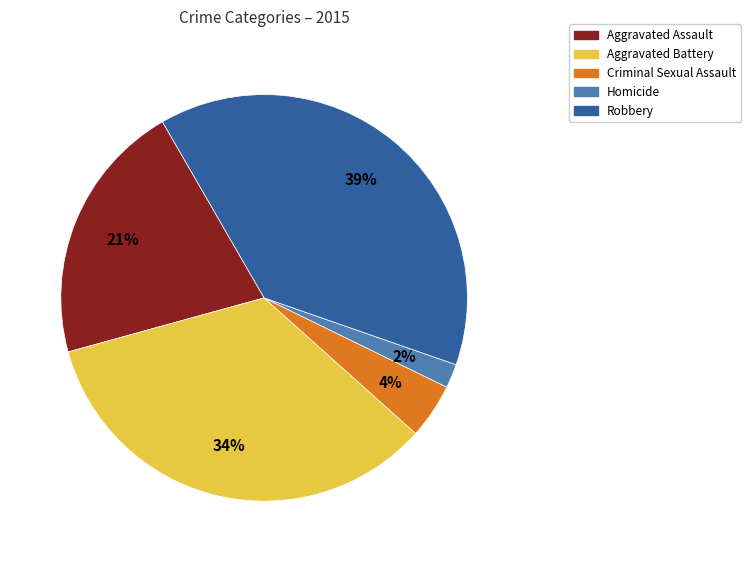

Rank the categories by value from highest to lowest.

Robbery, Aggravated Battery, Aggravated Assault, Criminal Sexual Assault, Homicide